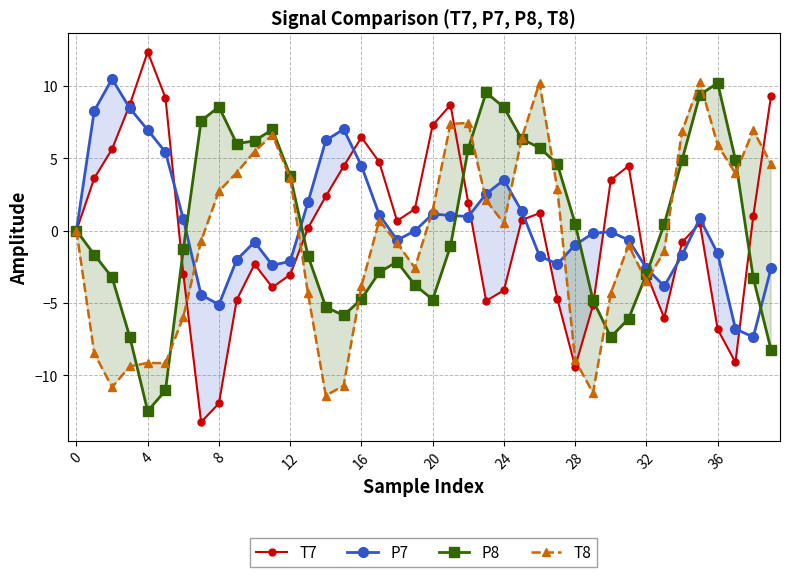

What is the sum of all T7 values?

2.0